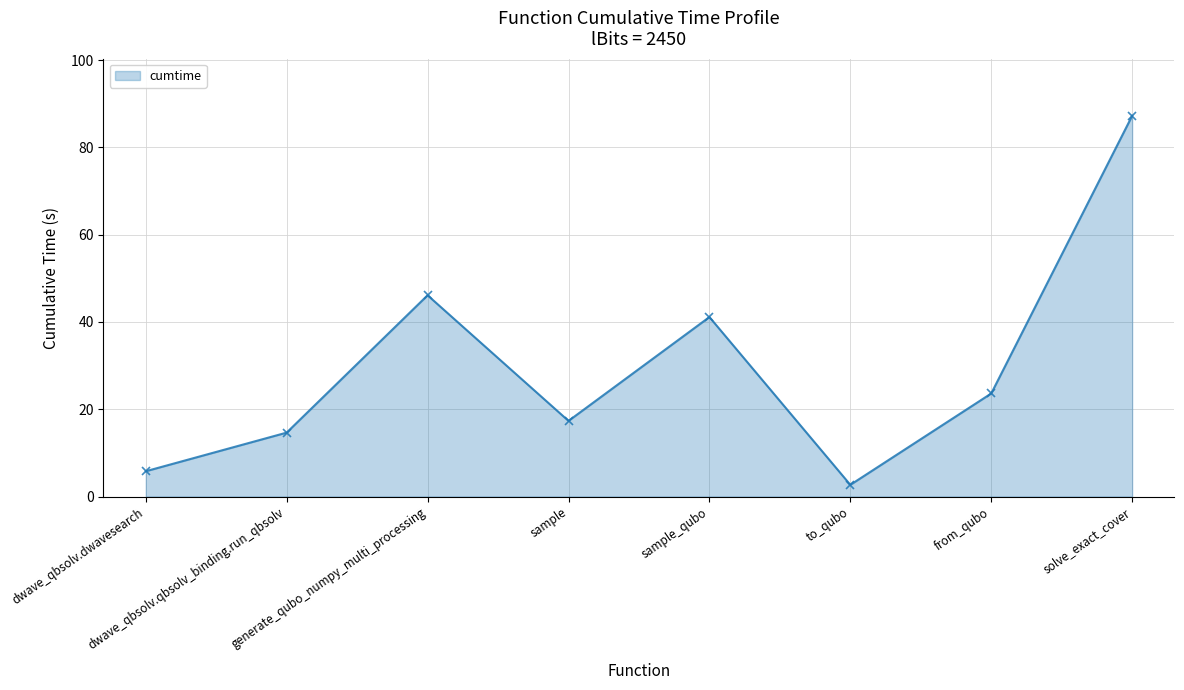

Where does the data first go above 23?

generate_qubo_numpy_multi_processing